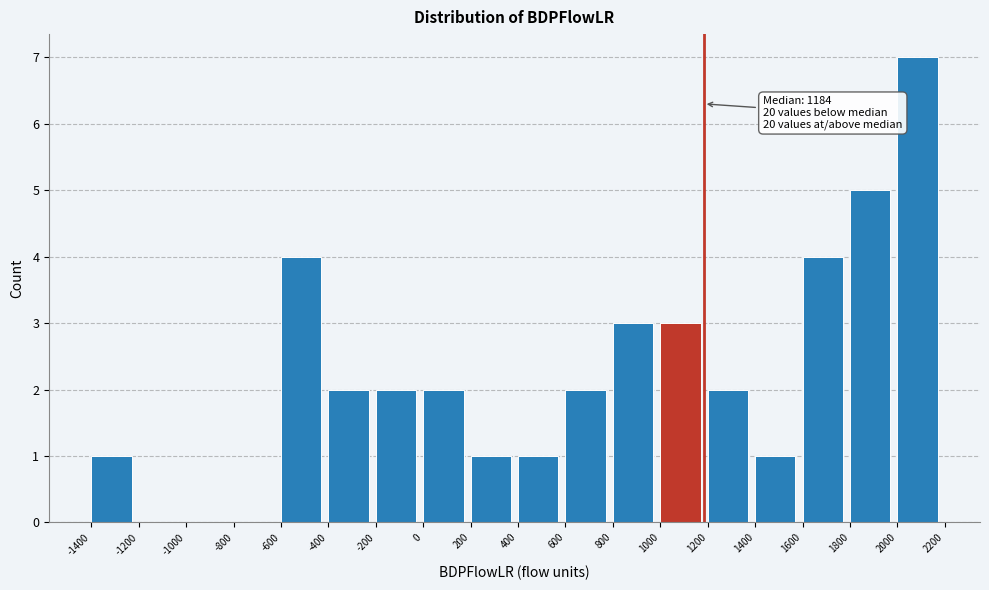

Over which range of the x-axis is the bar tallest?

2000 to 2200